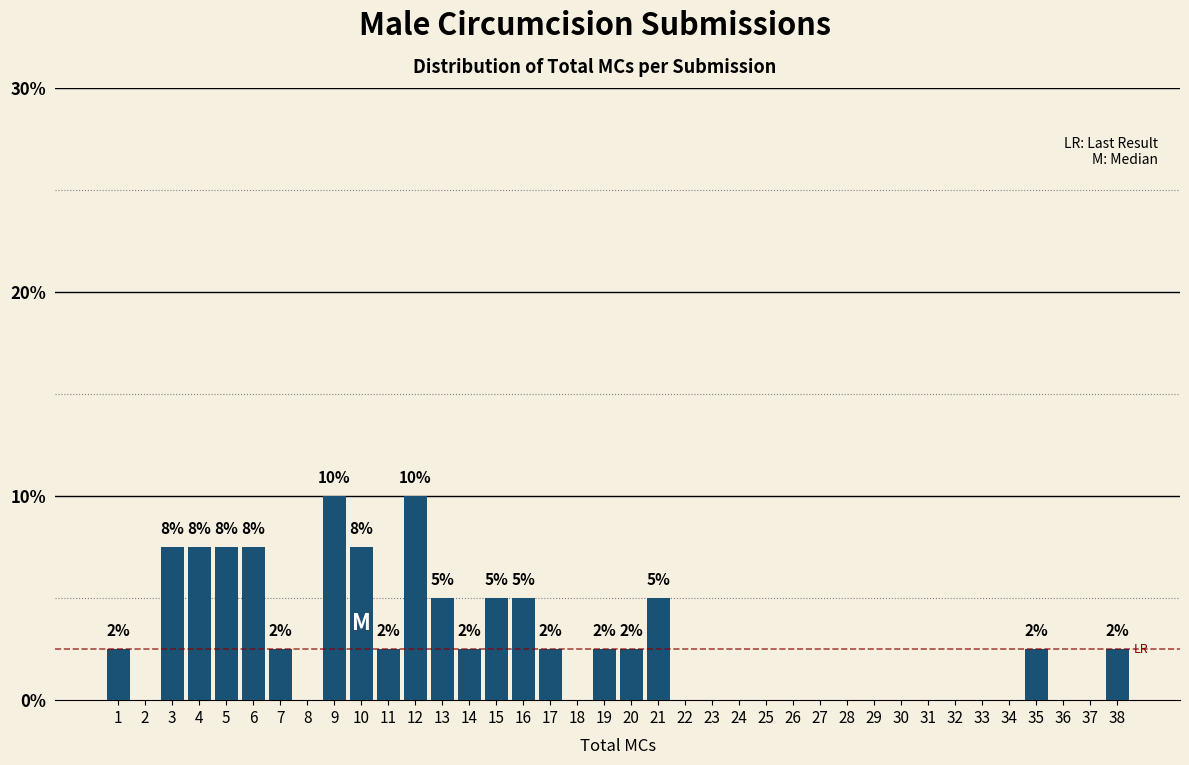

Are the bars horizontal?

No